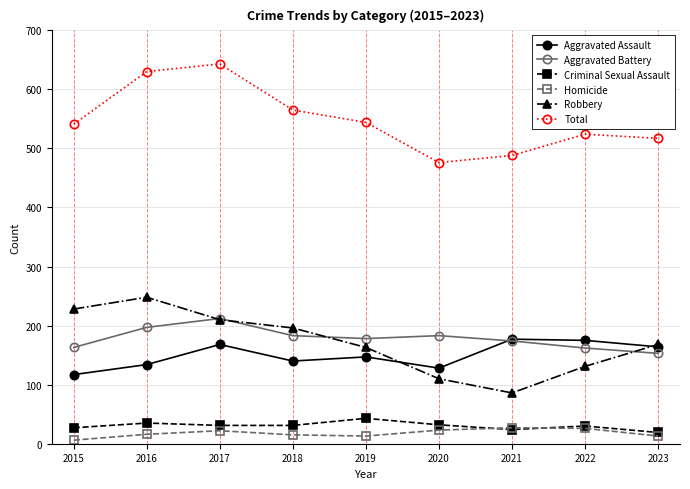

What is the value of the Criminal Sexual Assault point at the 6th from the left?

32